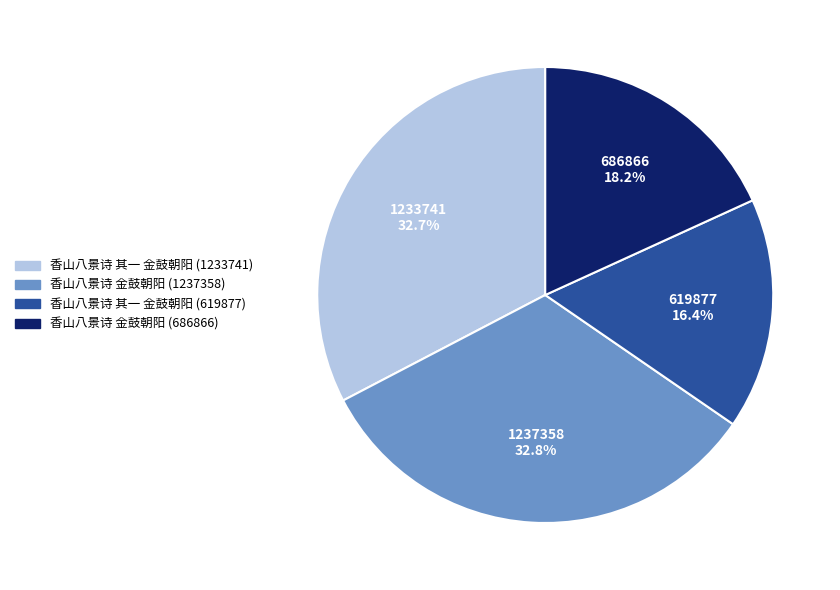

Combined, do 香山八景诗 金鼓朝阳 (1237358) and 香山八景诗 其一 金鼓朝阳 (1233741) account for over 50%?

Yes